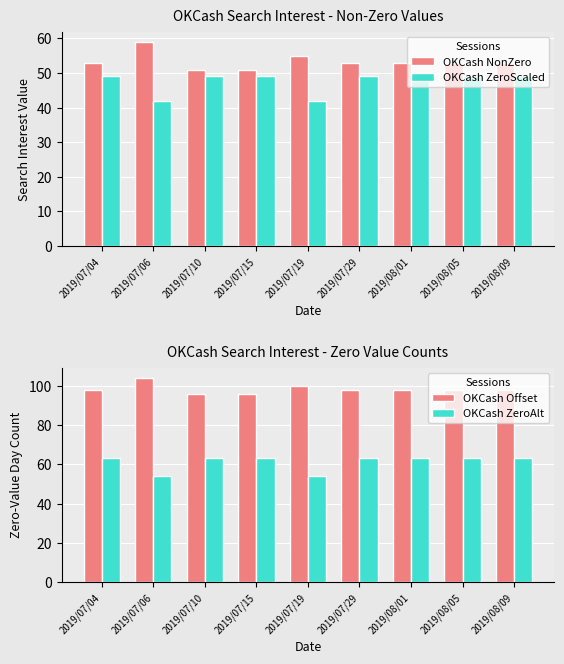

What is the average value of the OKCash ZeroScaled series?

47